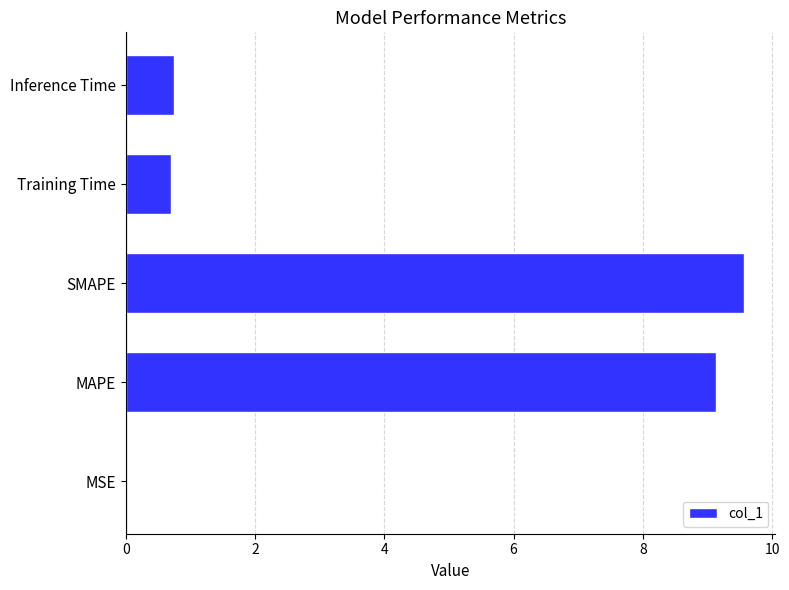

What is the sum of all values?

20.2